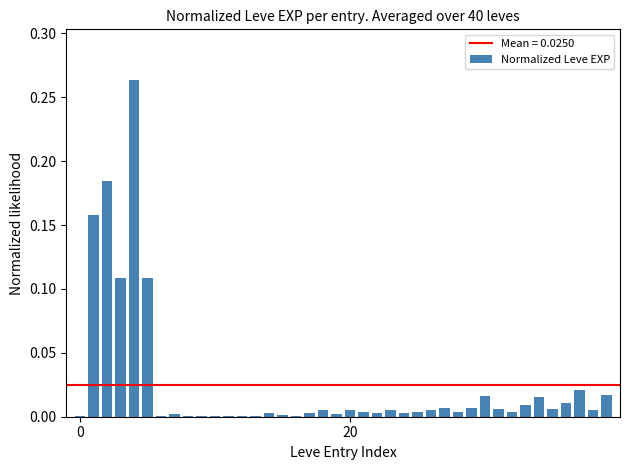

What is the sum of all values?

1.0